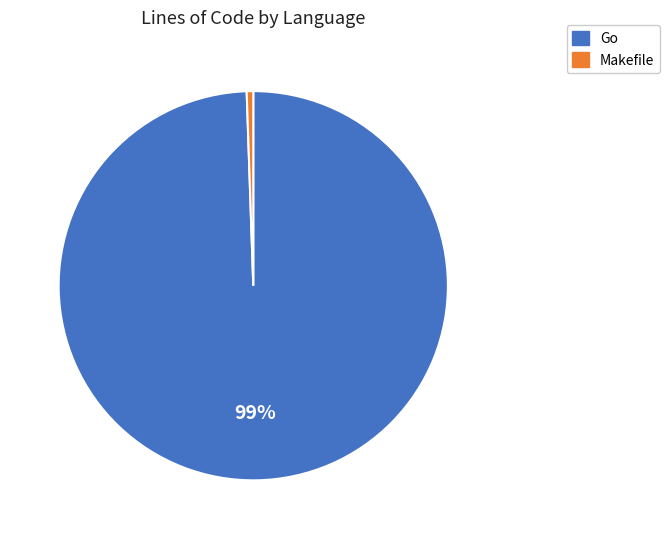

Is it true that Go is 99% of the pie?

True